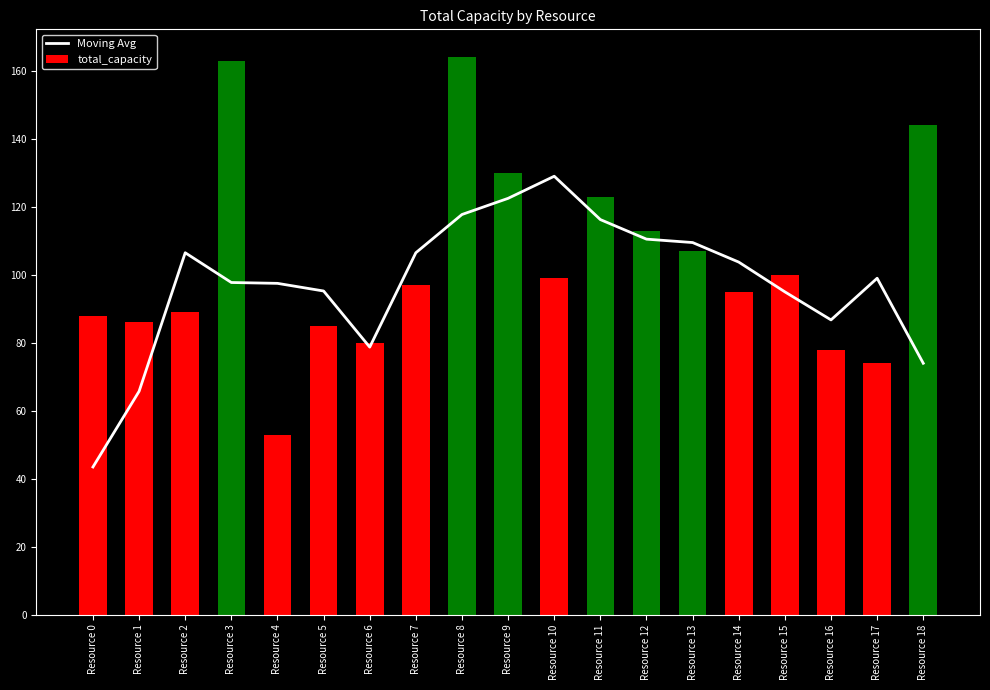

Rank the categories by total_capacity value from lowest to highest.

Resource 4, Resource 17, Resource 16, Resource 6, Resource 5, Resource 1, Resource 0, Resource 2, Resource 14, Resource 7, Resource 10, Resource 15, Resource 13, Resource 12, Resource 11, Resource 9, Resource 18, Resource 3, Resource 8